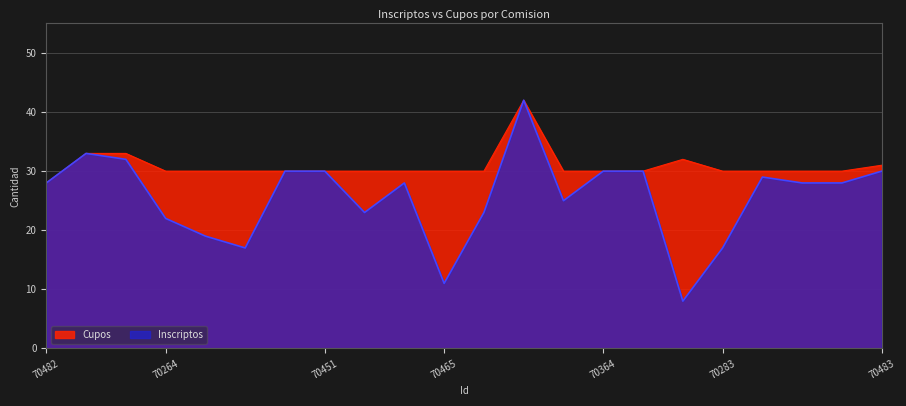

Rank the series by their maximum value, from lowest to highest.

Cupos, Inscriptos